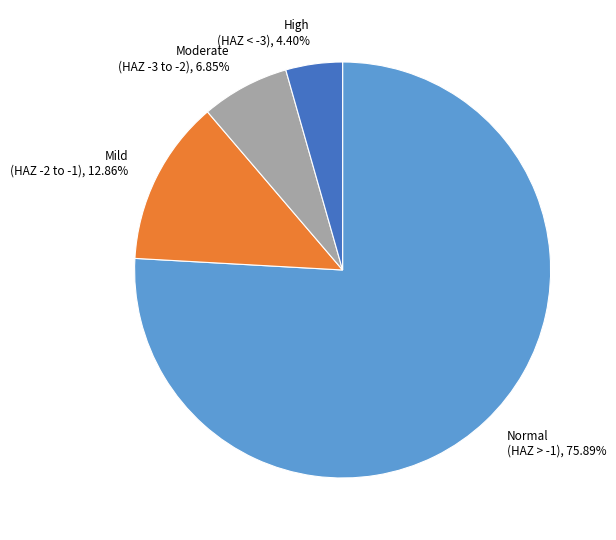

Is there a majority slice in this chart?

Yes